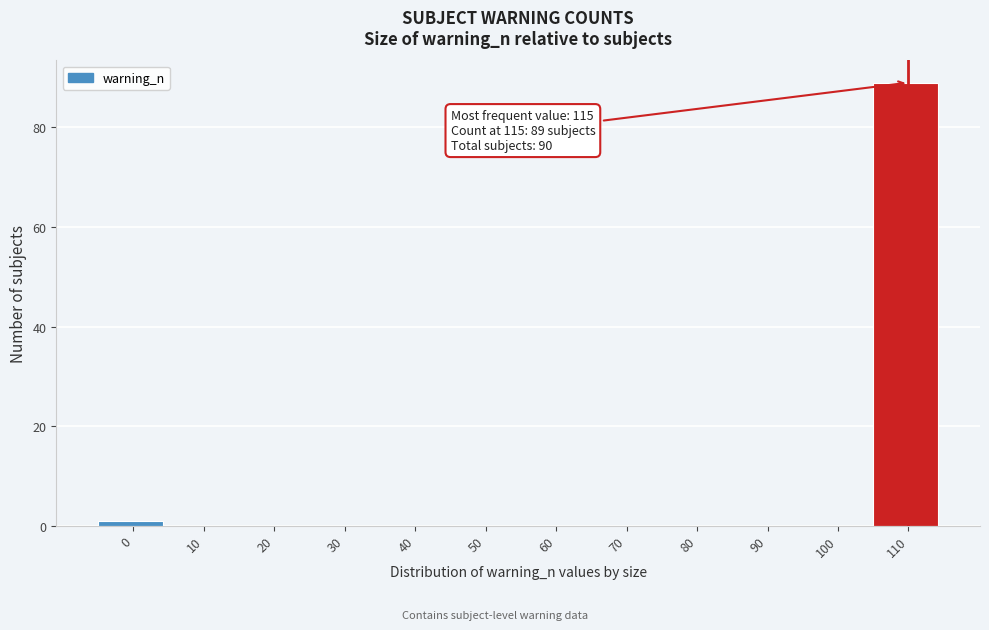

Reading left to right, transcribe all the data shown in this chart.

0=1	10=0	20=0	30=0	40=0	50=0	60=0	70=0	80=0	90=0	100=0	110=89